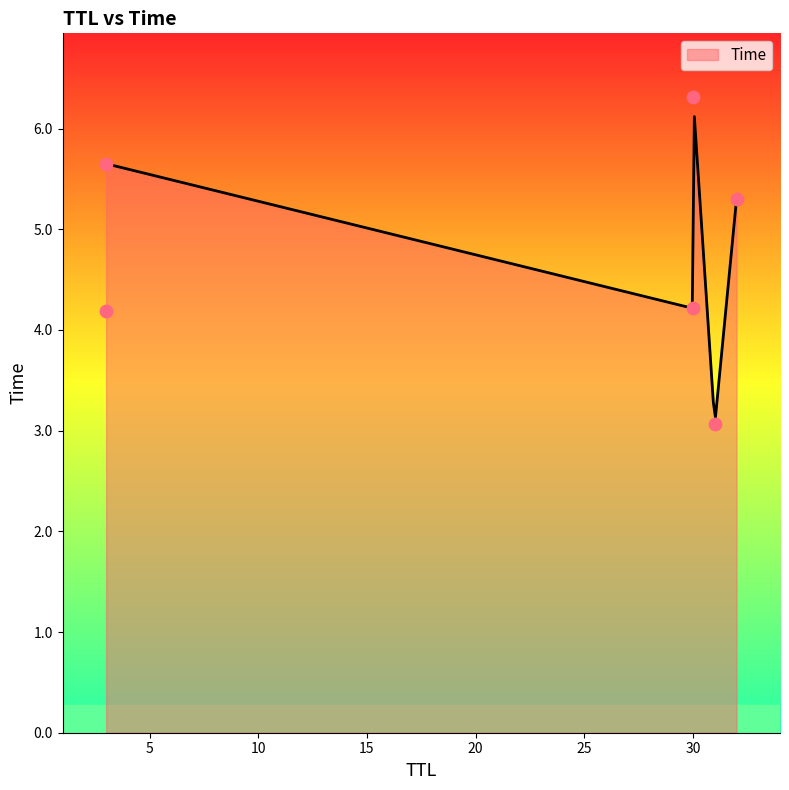

What is the change in value from 30 to 30?

+2.1